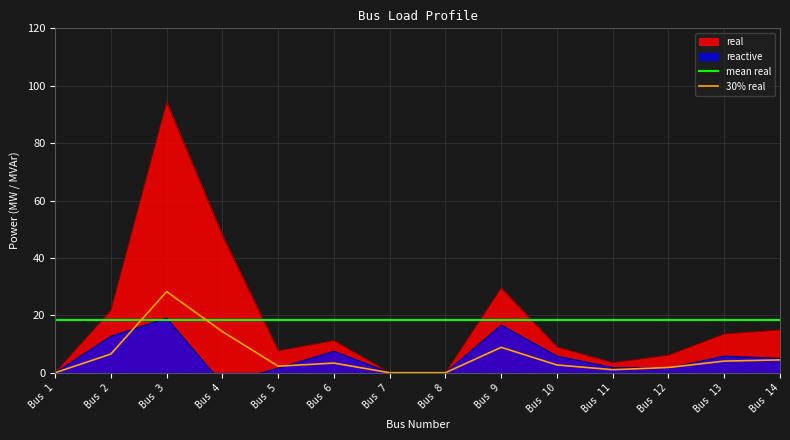

The value of real at Bus 6 is 3.6. True or false?

False